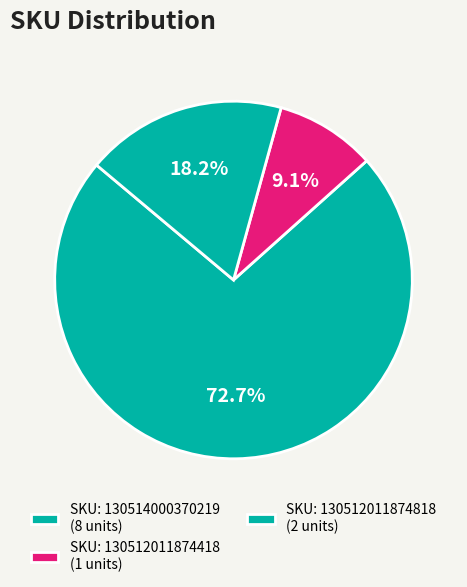

Is there a majority slice in this chart?

Yes